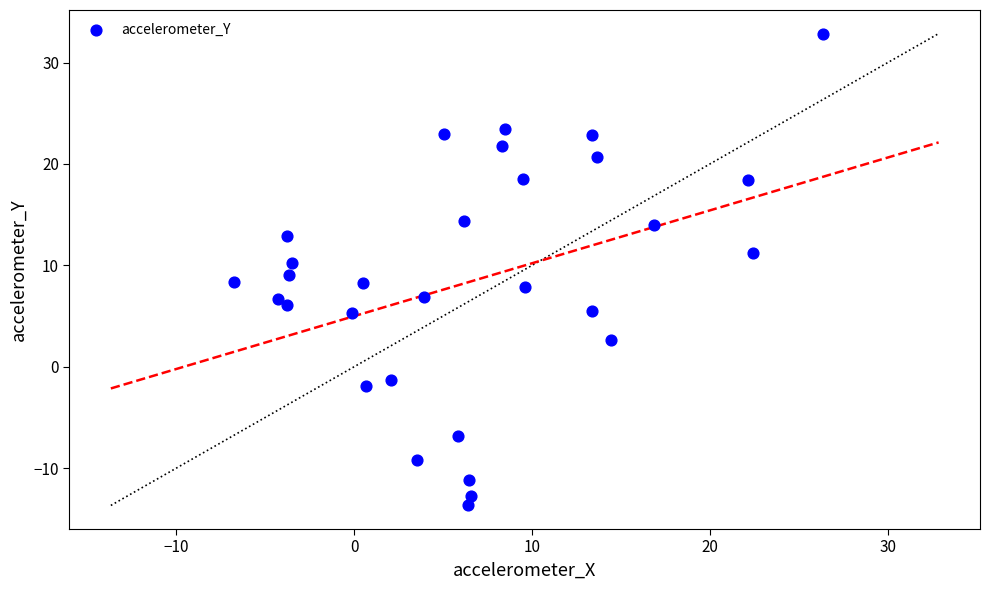

What is the range of X values (max minus min)?

33.1